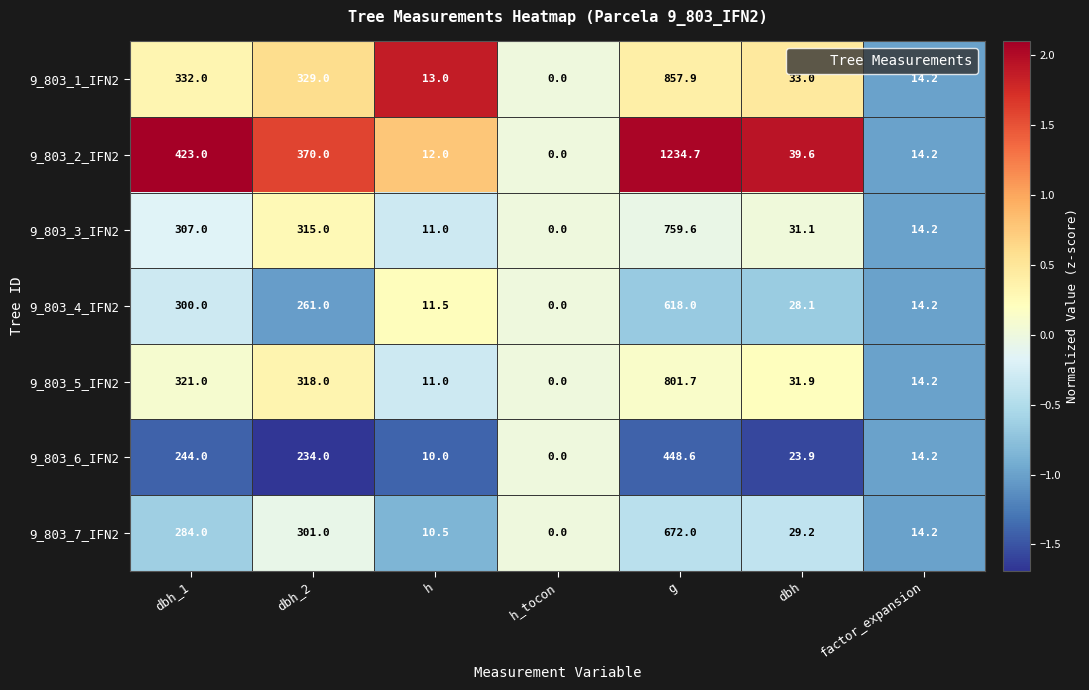

Rank the series by their maximum value, from lowest to highest.

9_803_6_IFN2, 9_803_4_IFN2, 9_803_7_IFN2, 9_803_3_IFN2, 9_803_5_IFN2, 9_803_1_IFN2, 9_803_2_IFN2